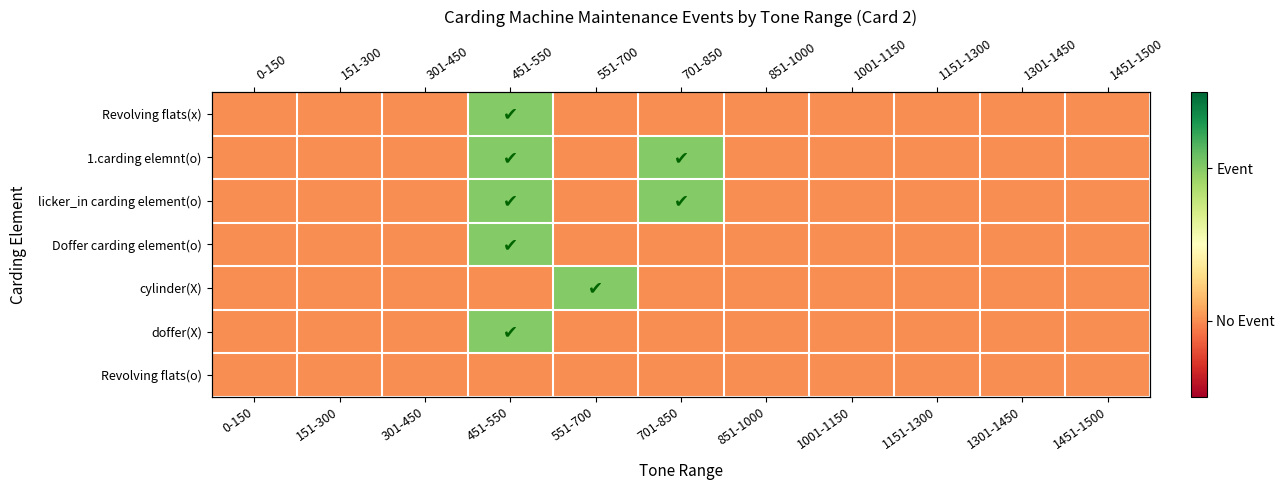

What is the difference between the maximum and minimum values in the doffer(X) series?

1